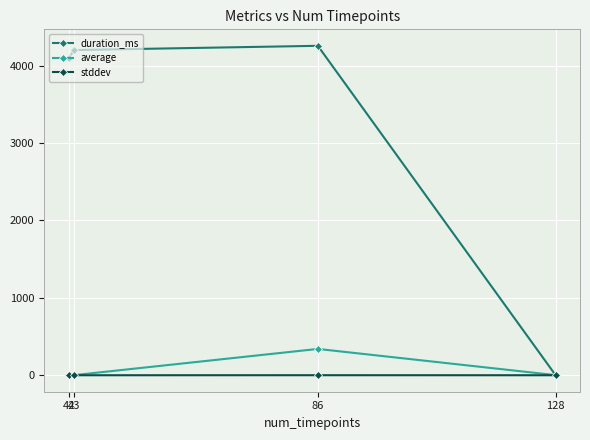

At how many categories does at least one series exceed 1840?

3